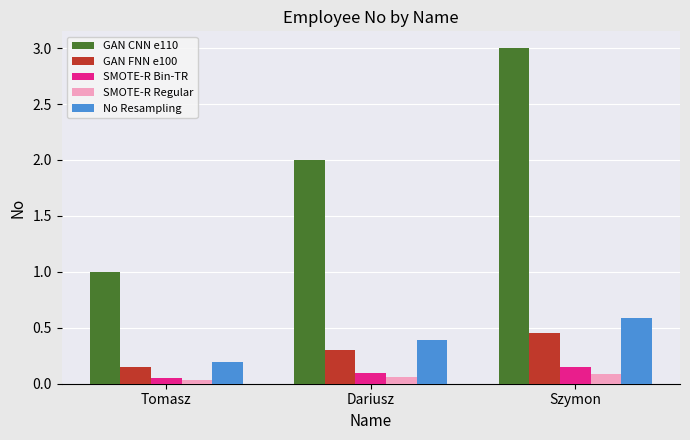

What is the total value across all series at Szymon?

4.3